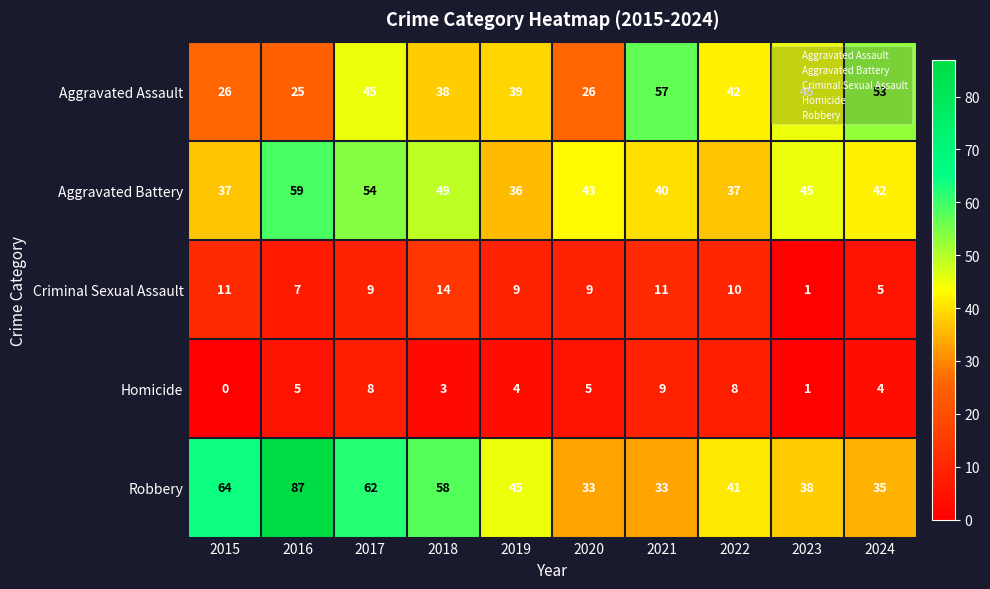

What is the difference between the maximum and minimum values in the Criminal Sexual Assault series?

13